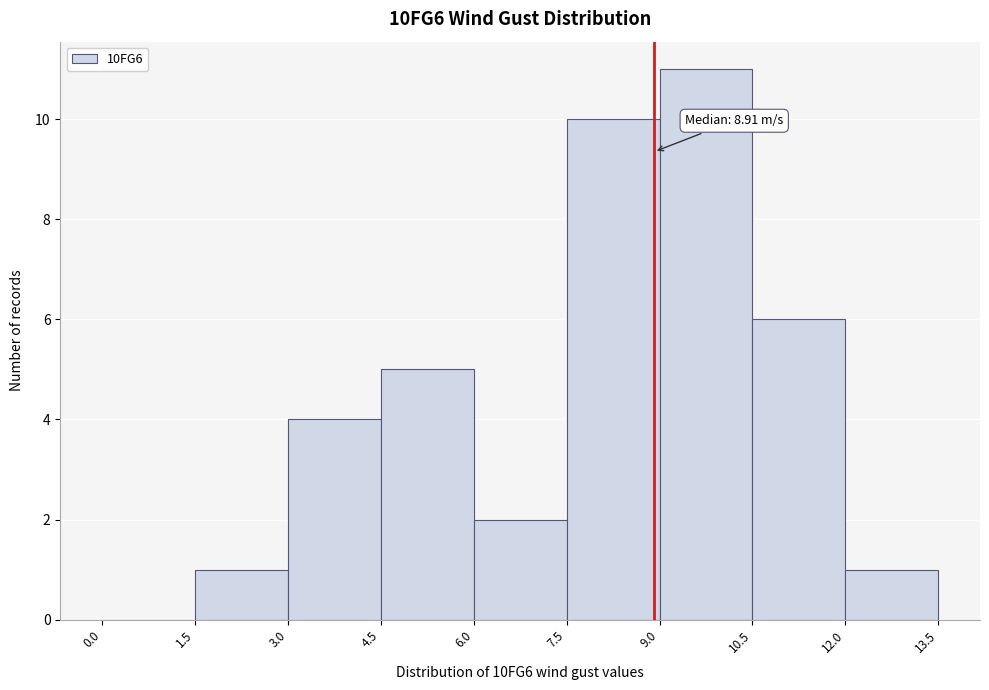

Which range on the x-axis has the tallest bar?

9.0 to 10.5